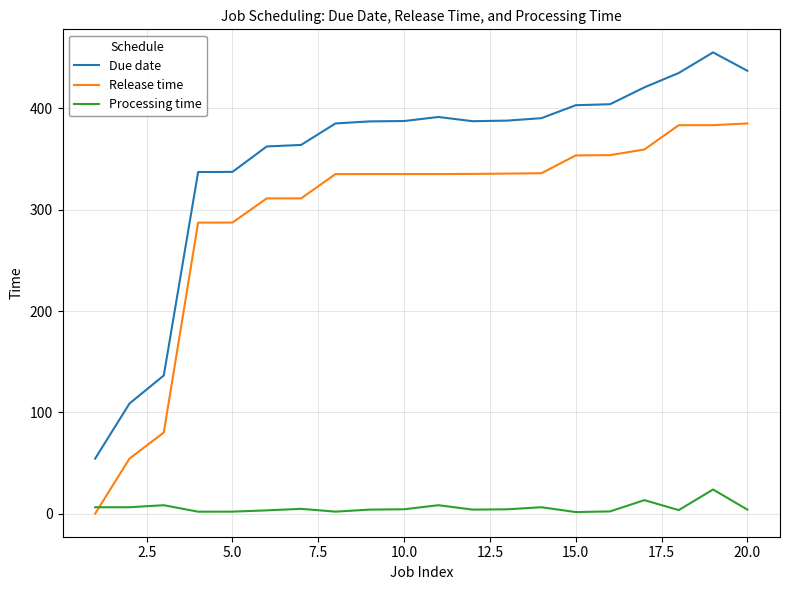

What is the difference between the maximum and minimum values in the Release time series?

385.1